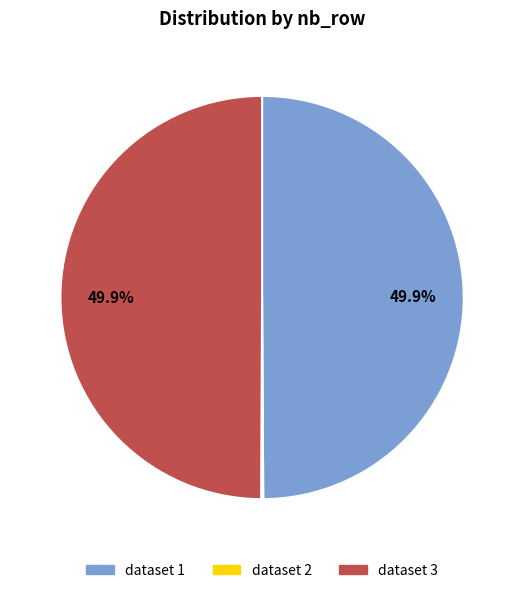

What is the ratio of the value at dataset 3 to the value at dataset 1?

1.0